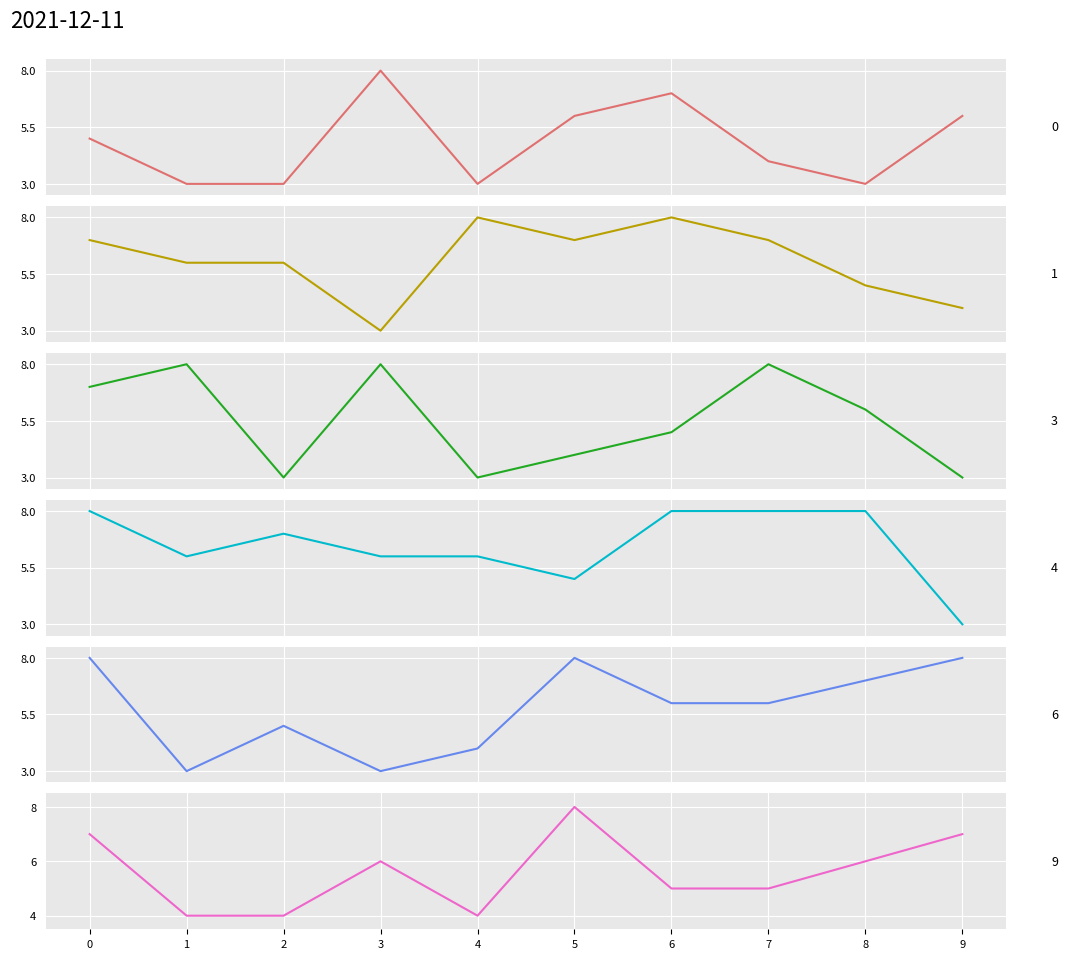

How many interior local valleys does the 0 series have?

2